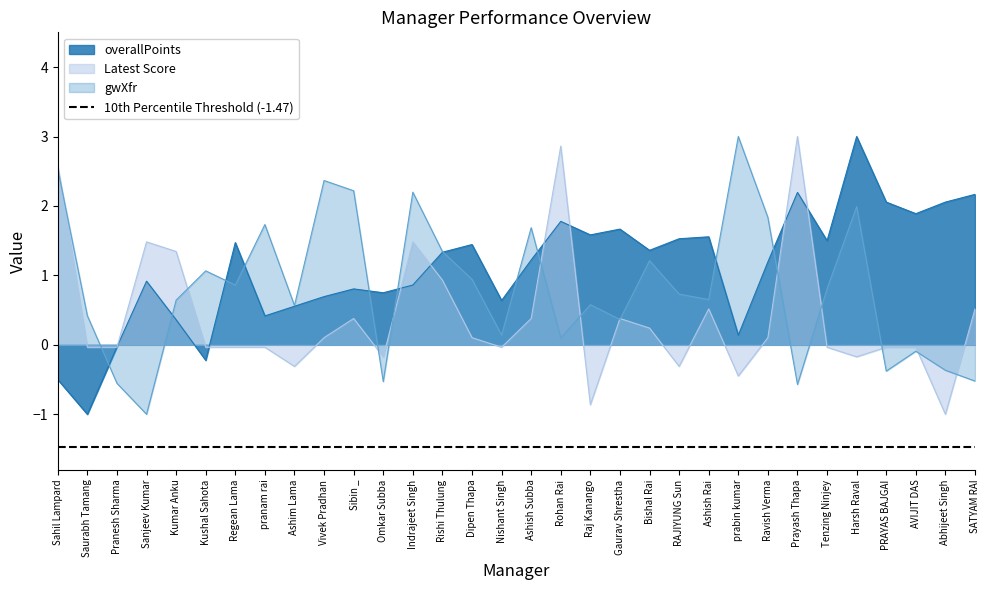

Does the chart display data point markers on the line(s)?

No